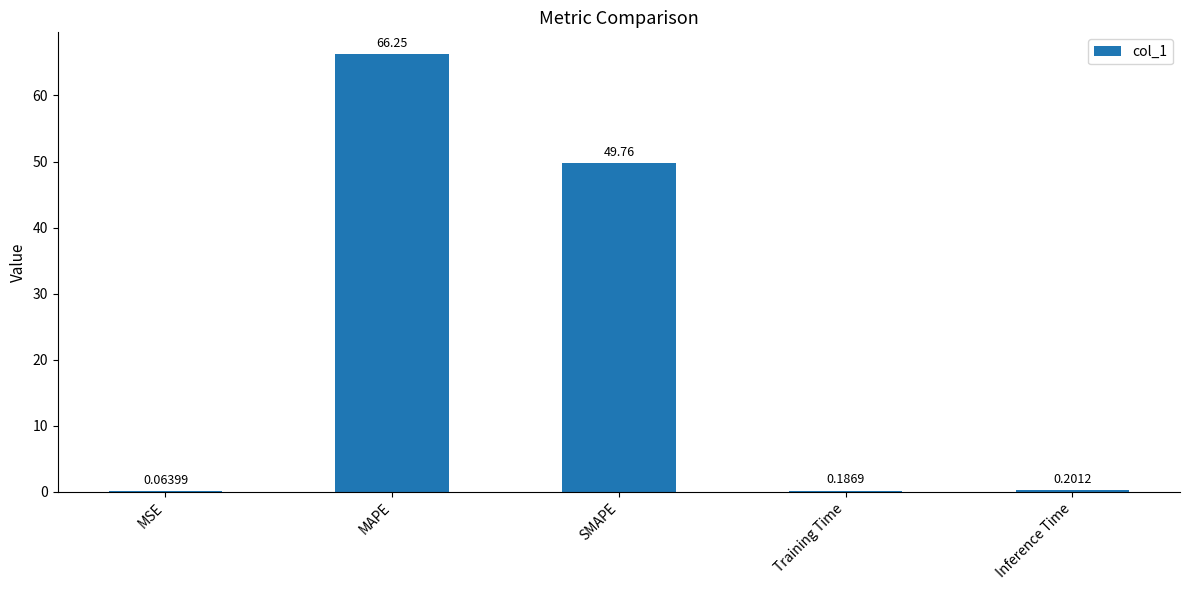

What is the sum of the values at SMAPE and MSE?

49.8